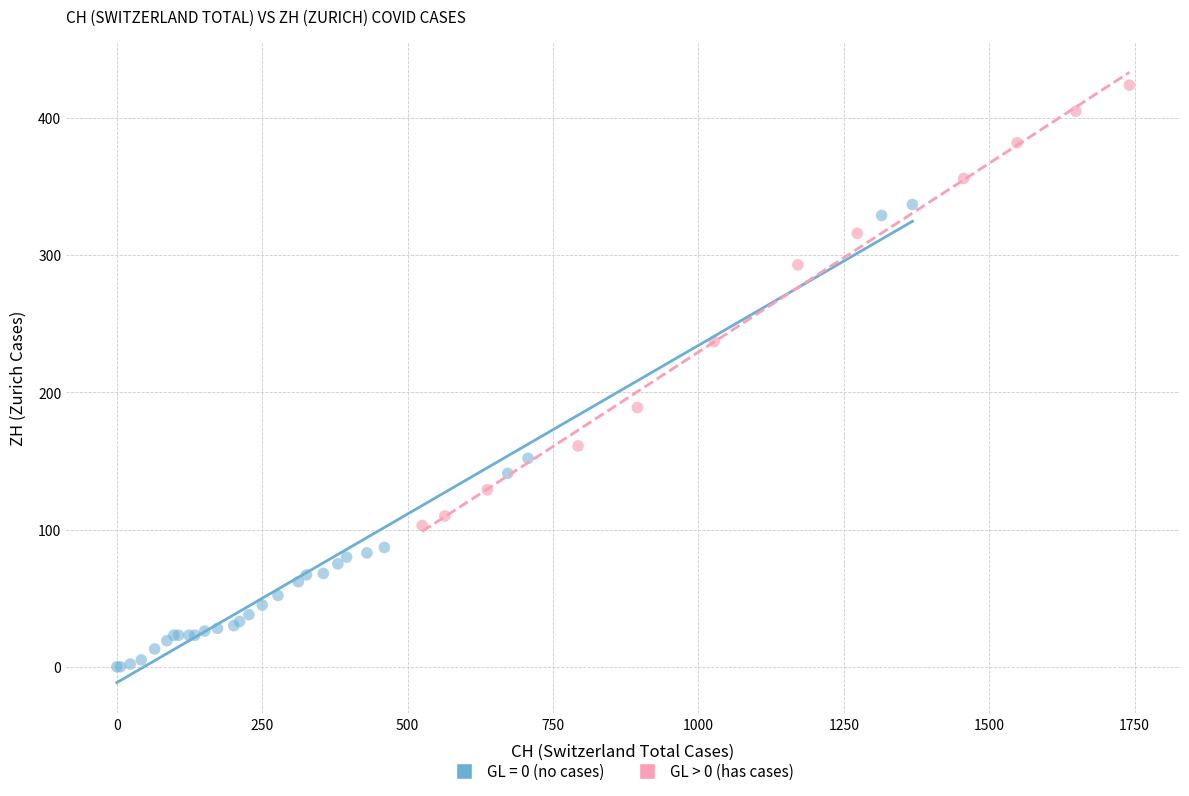

Which series reaches the maximum Y coordinate?

GL > 0 (has cases)